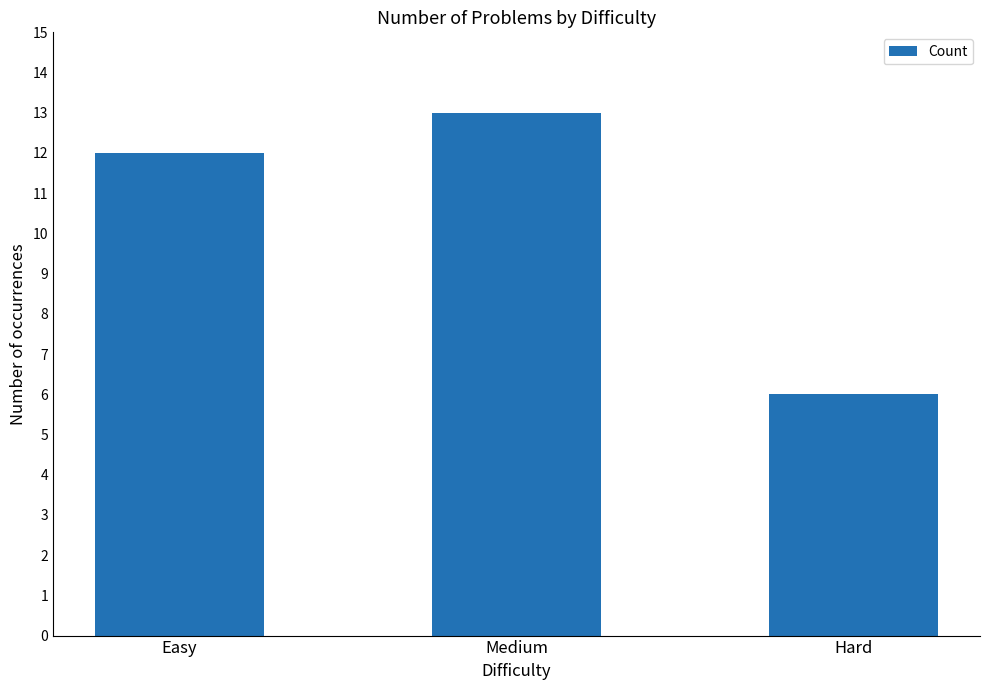

What is the difference between the values at Medium and Hard?

7